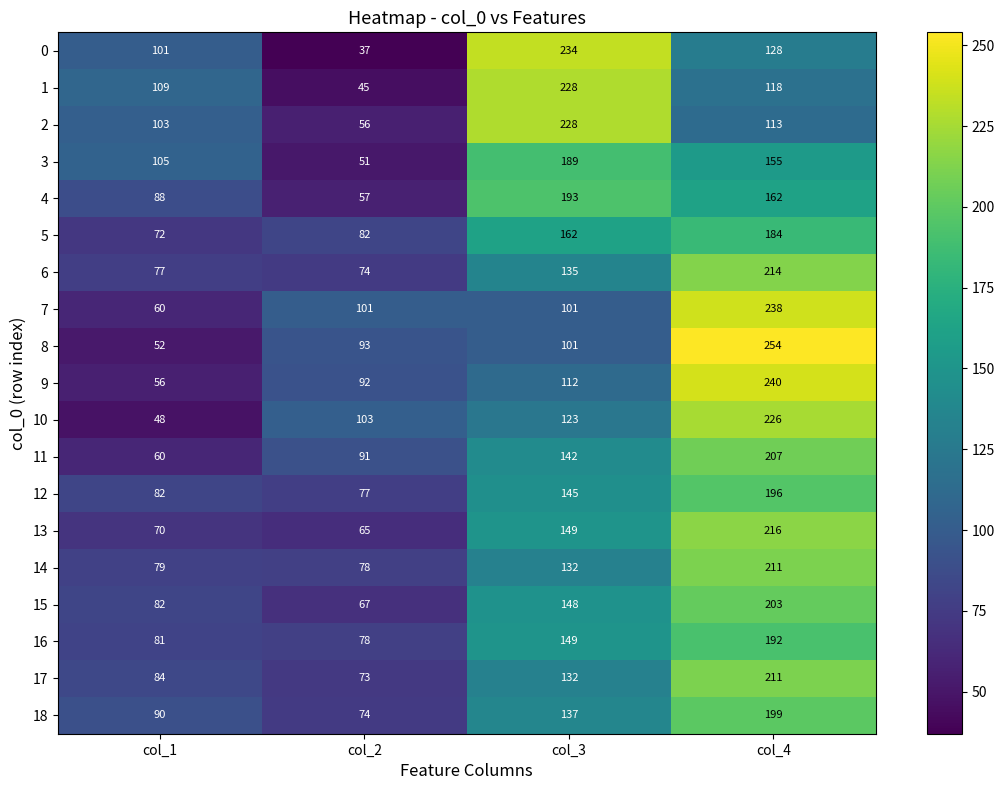

What is the difference between the maximum and minimum values in the 10 series?

178